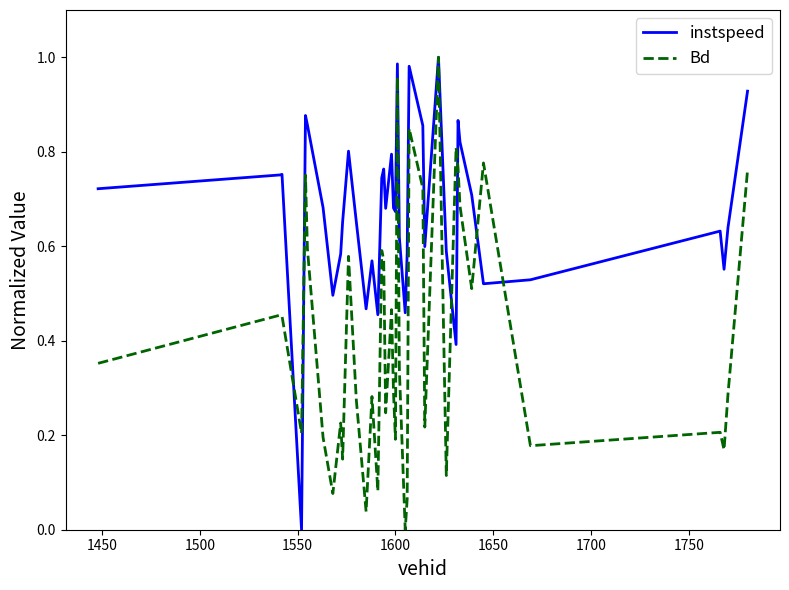

List the series in order of their overall mean, lowest first.

Bd, instspeed